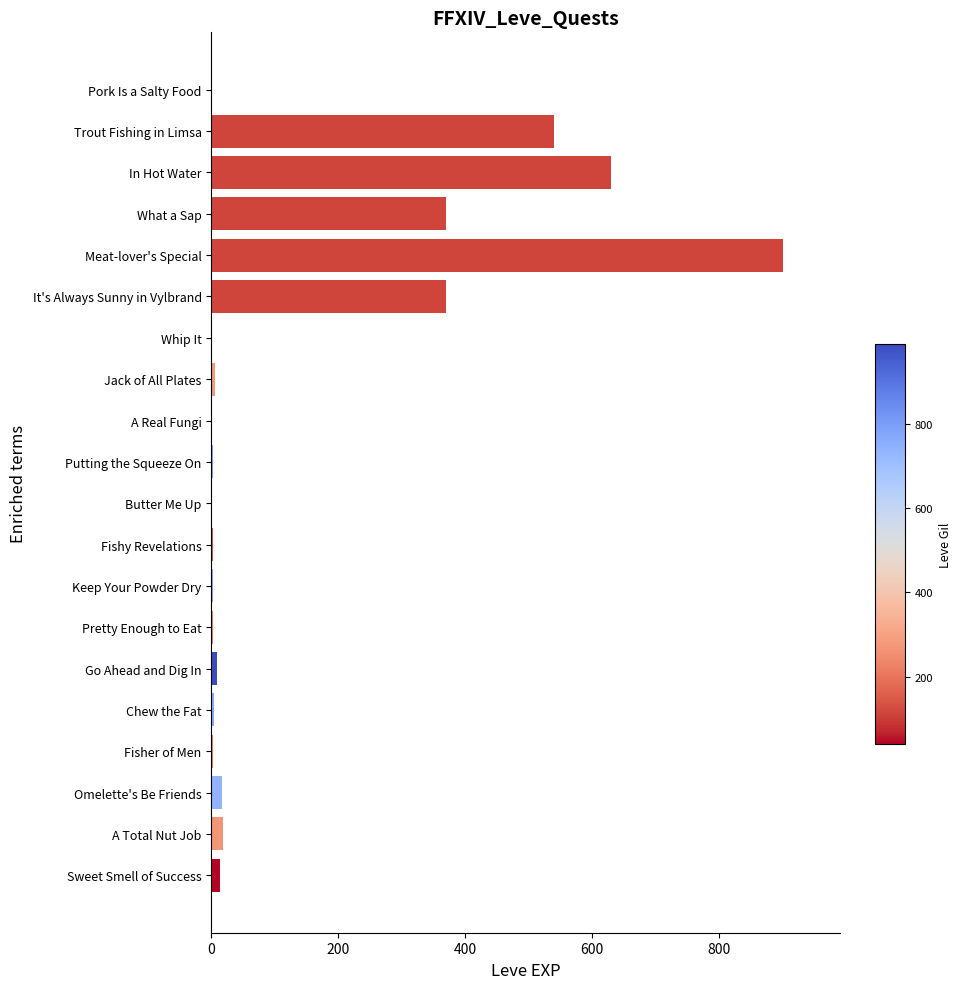

Which label corresponds to the largest value in the chart?

Meat-lover's Special